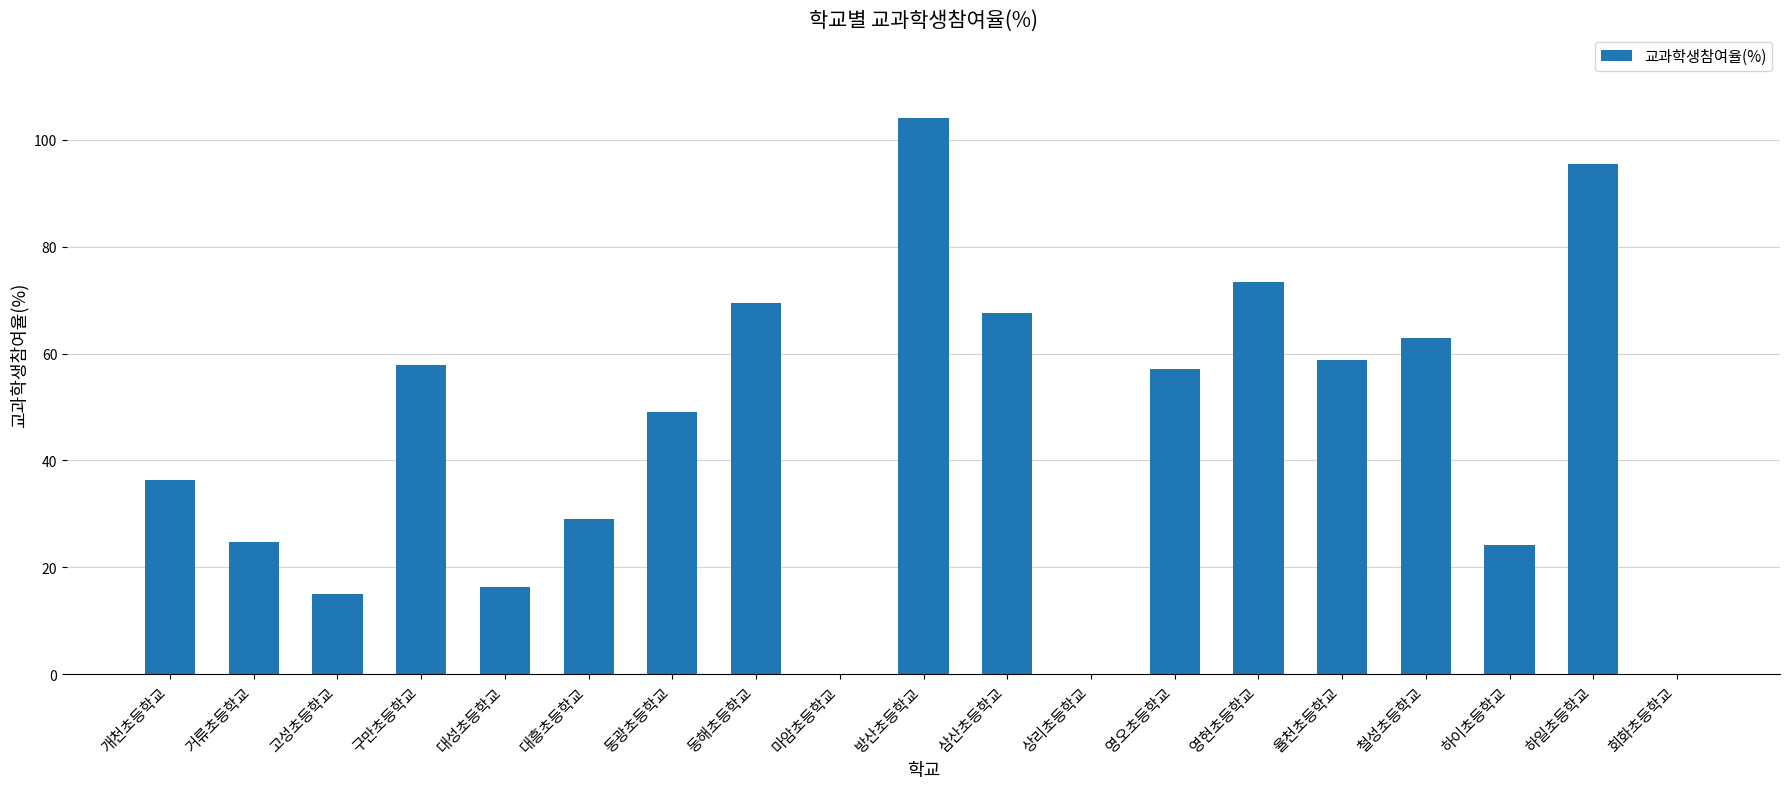

True or false: the data shows 6.6 at 거류초등학교.

False